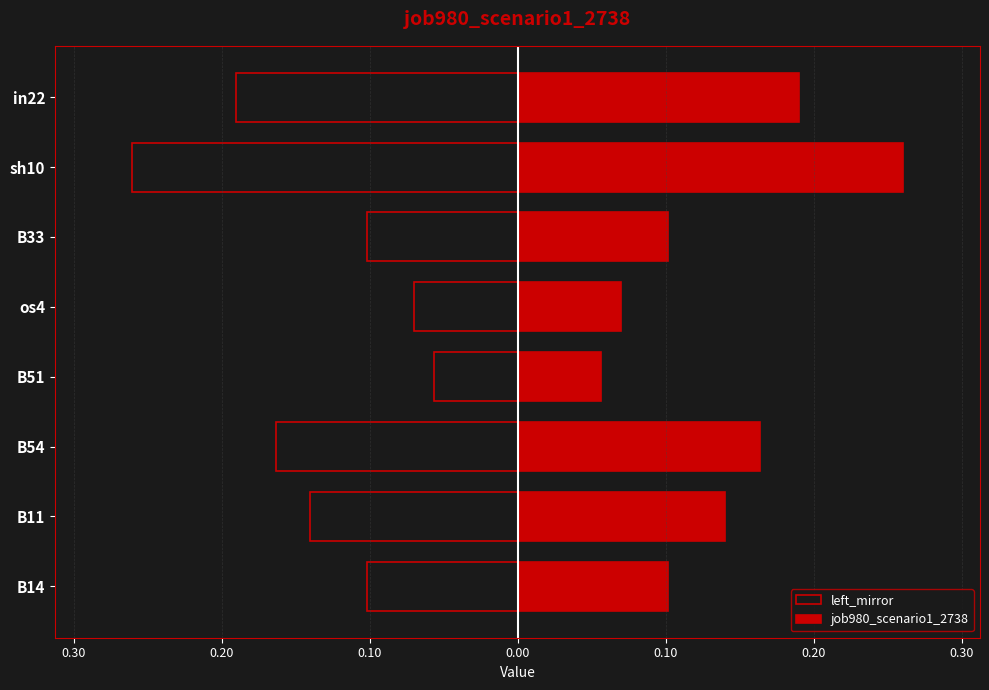

Which series has the largest total across all categories?

job980_scenario1_2738